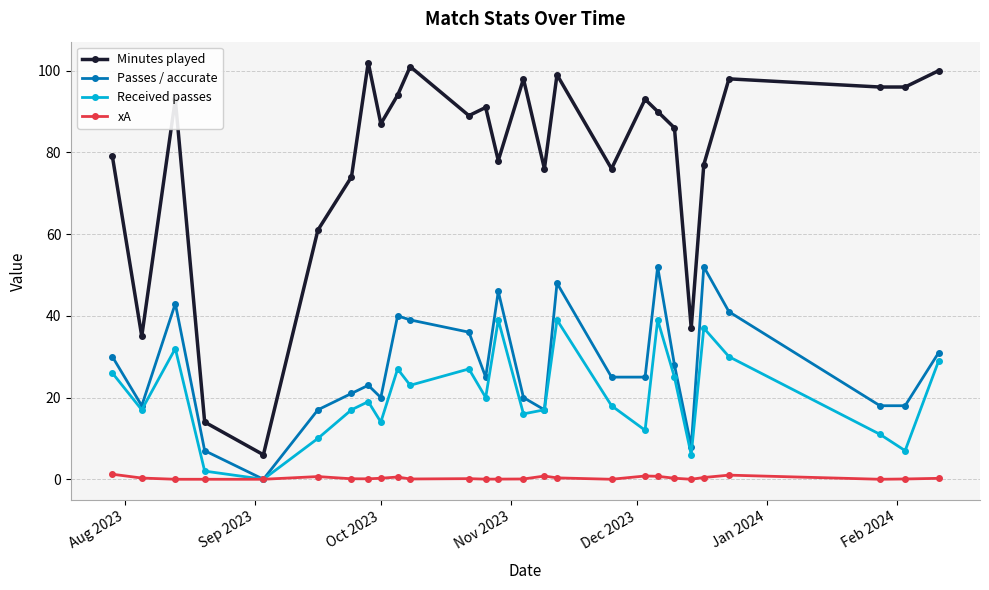

How many lines are shown in the chart?

4